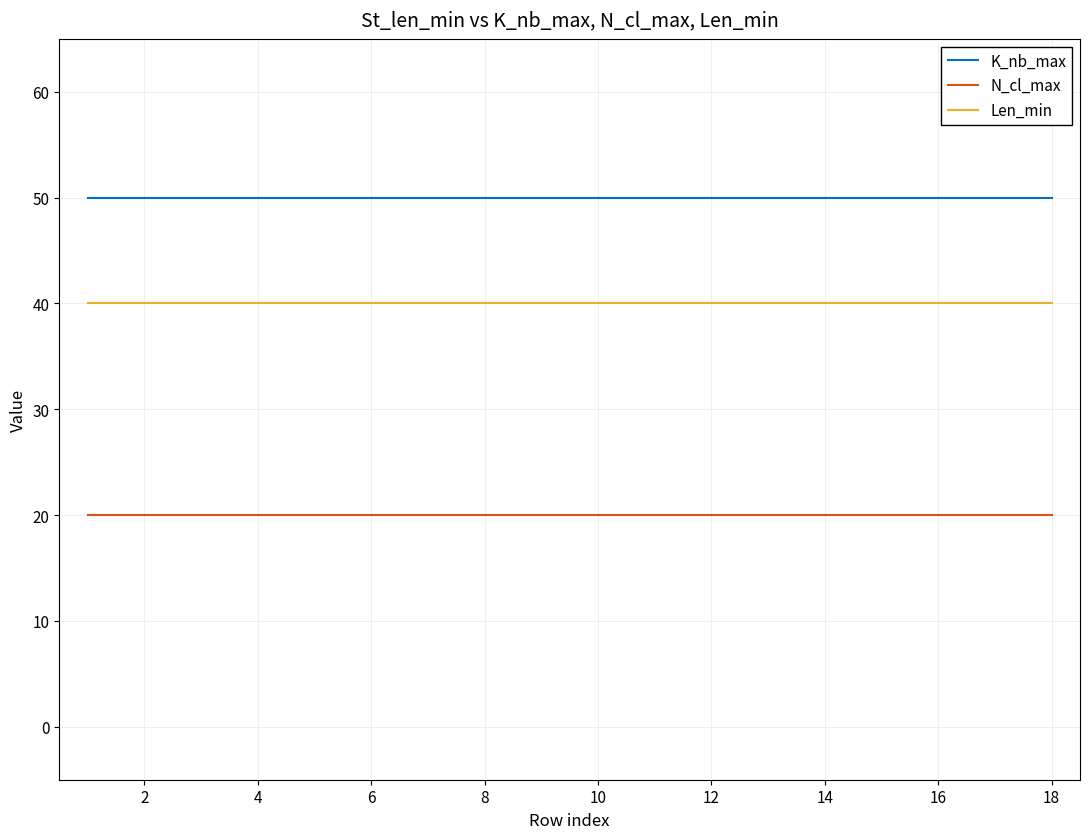

True or false: Len_min and K_nb_max intersect in this chart.

False